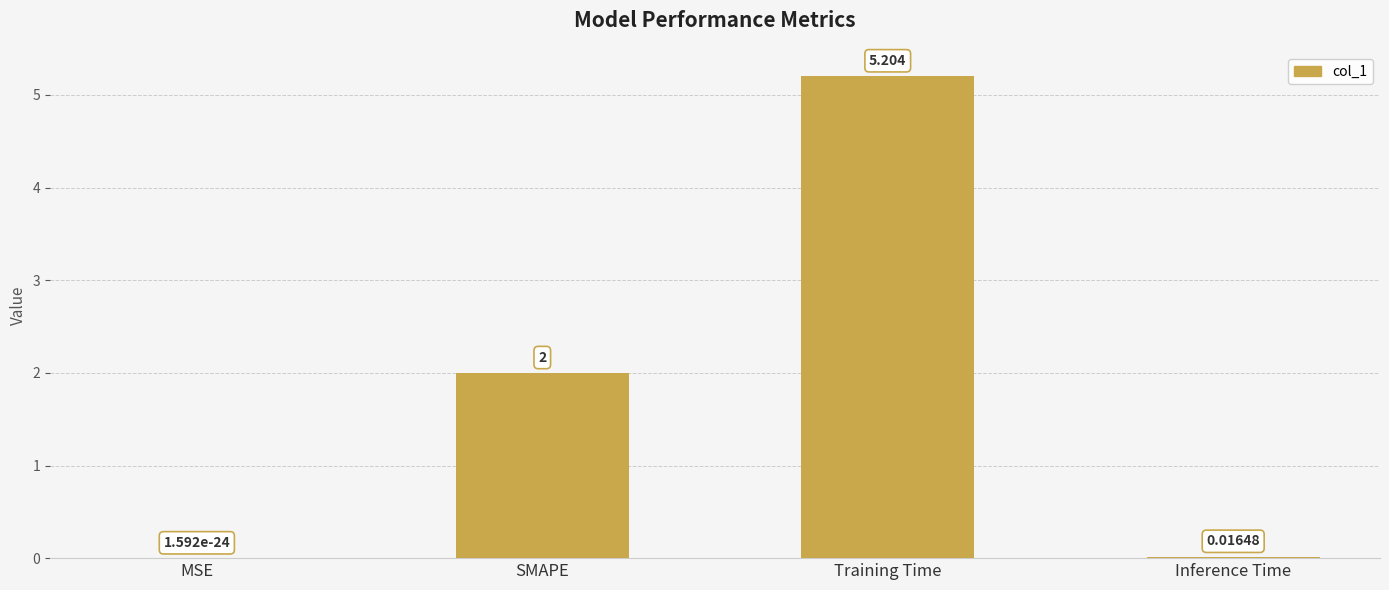

What is the sum of all values?

7.2